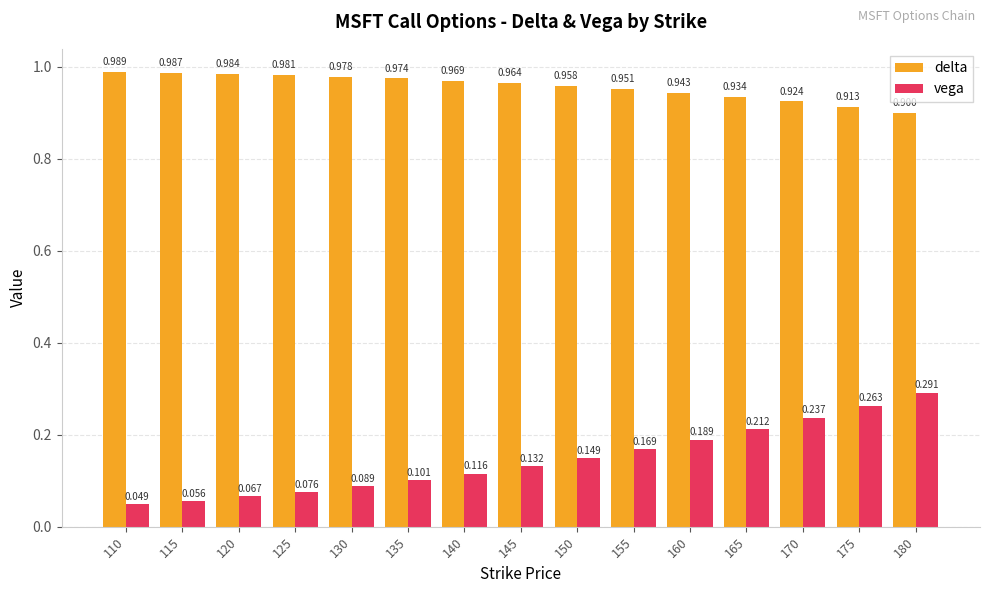

Between 110 and 130, which series saw the biggest shift?

vega